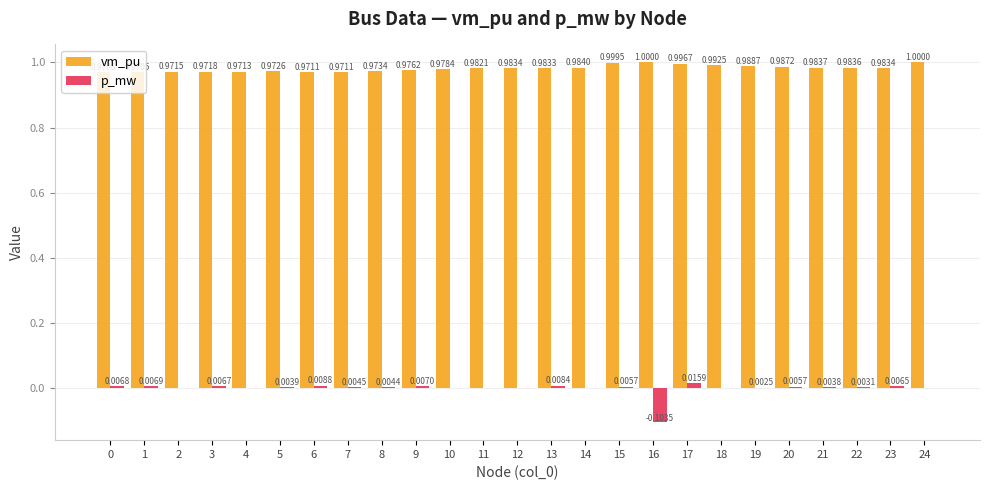

What are all the series names shown in the legend?

vm_pu, p_mw